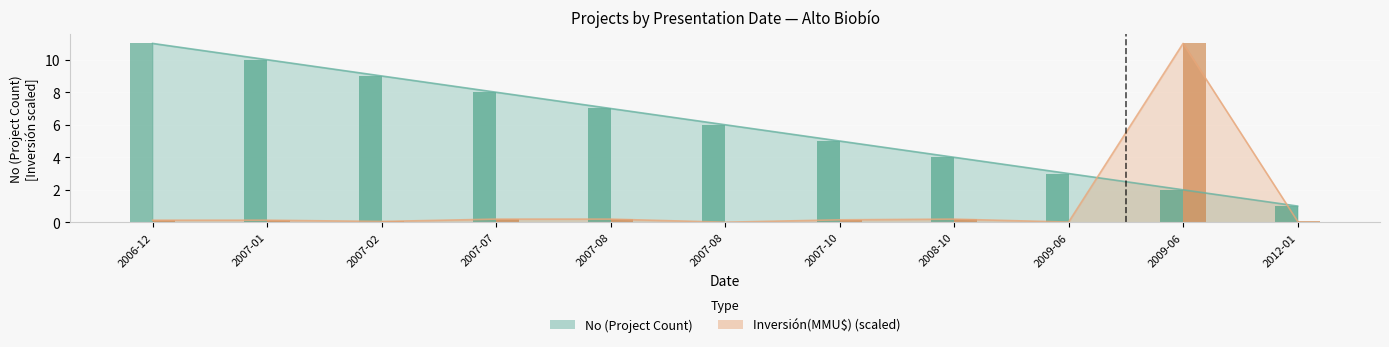

What is the difference between the Inversión(MMU$) values at 2007-02 and 2006-12?

0.1